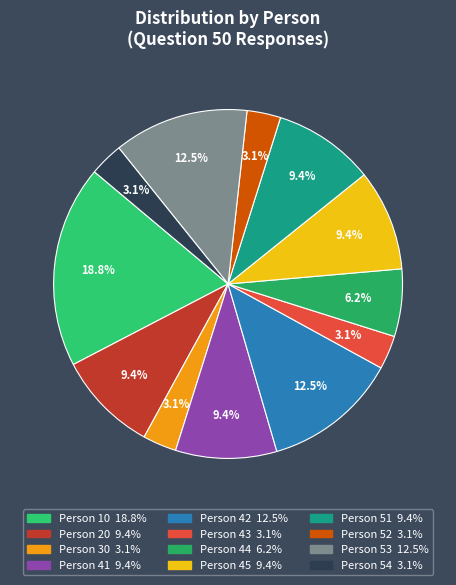

Count the number of slices in the pie.

12